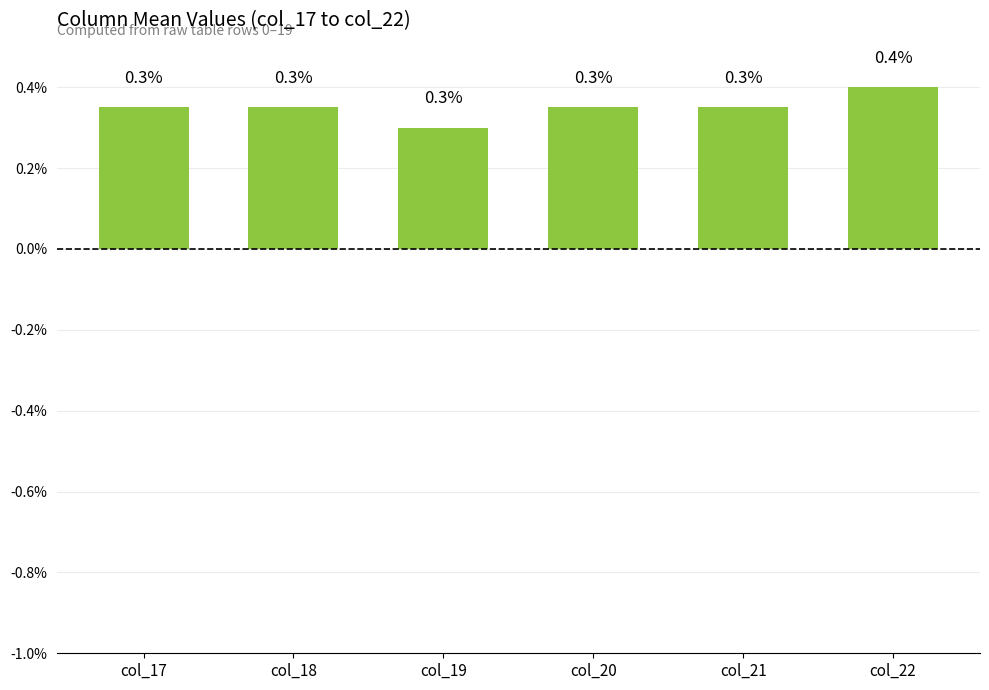

The chart shows a value of 0.7 at col_22. True or false?

False